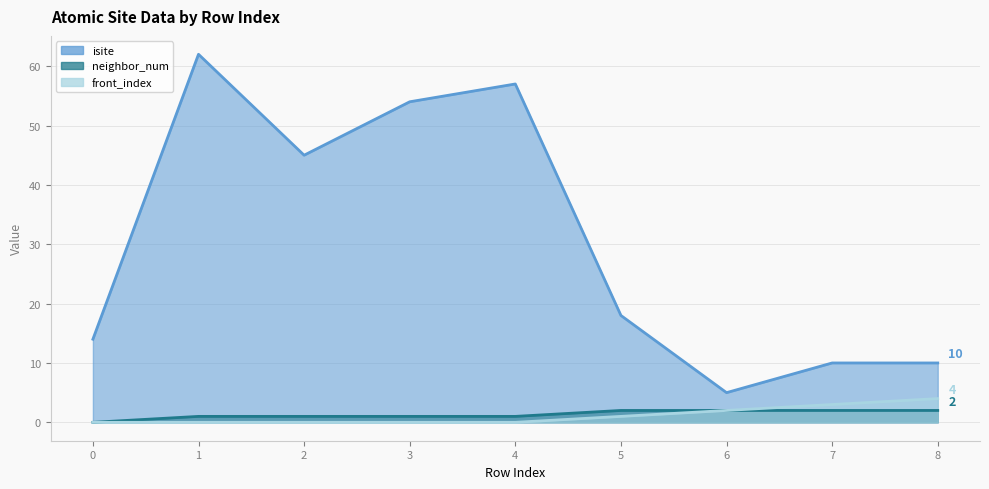

Between 4 and 0, which is larger?

4